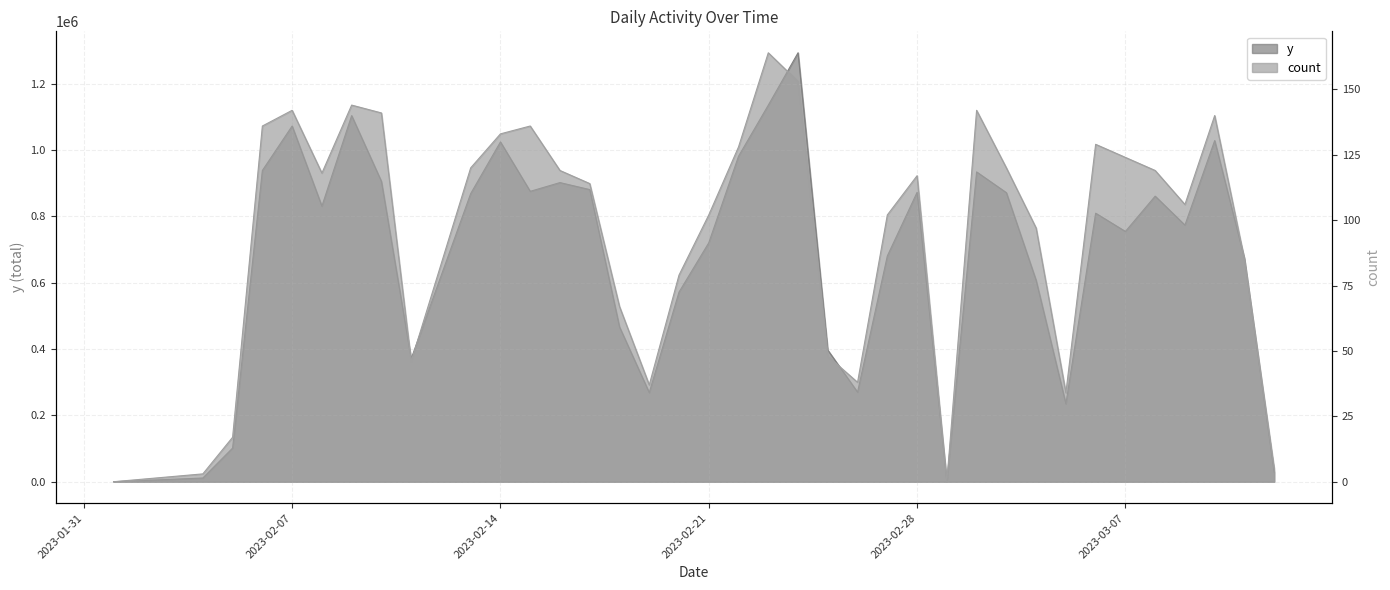

Rank the series by their maximum value, from lowest to highest.

count, y